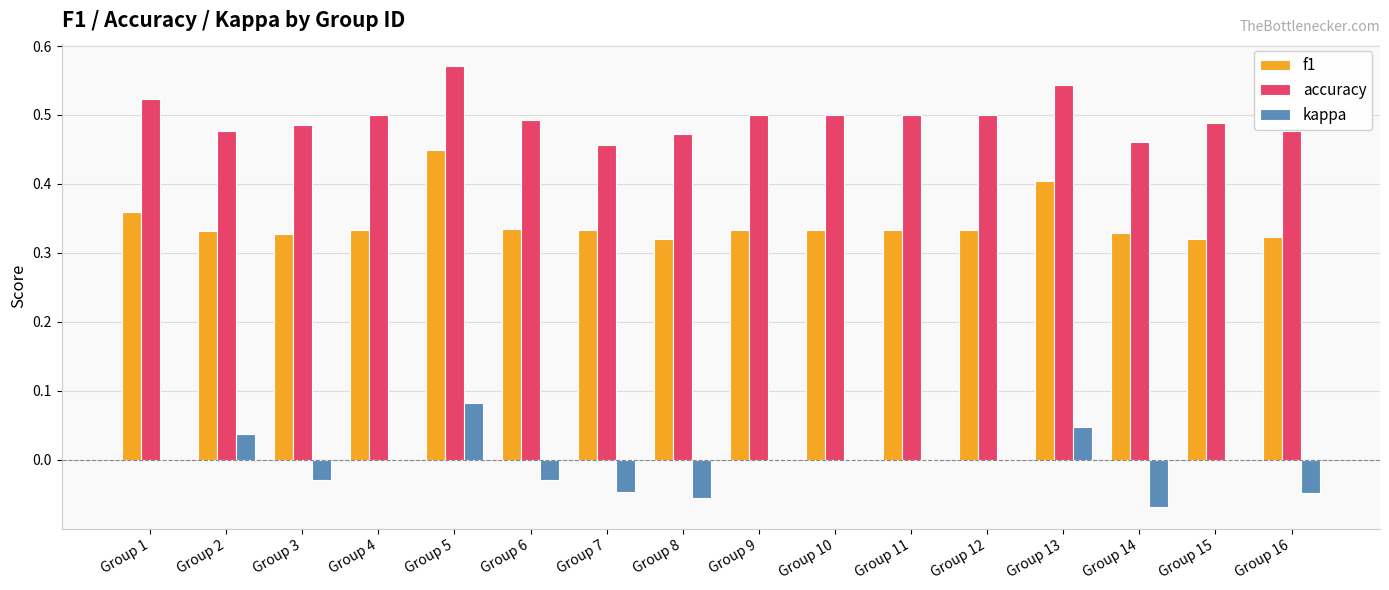

Count the number of categories in the chart.

16